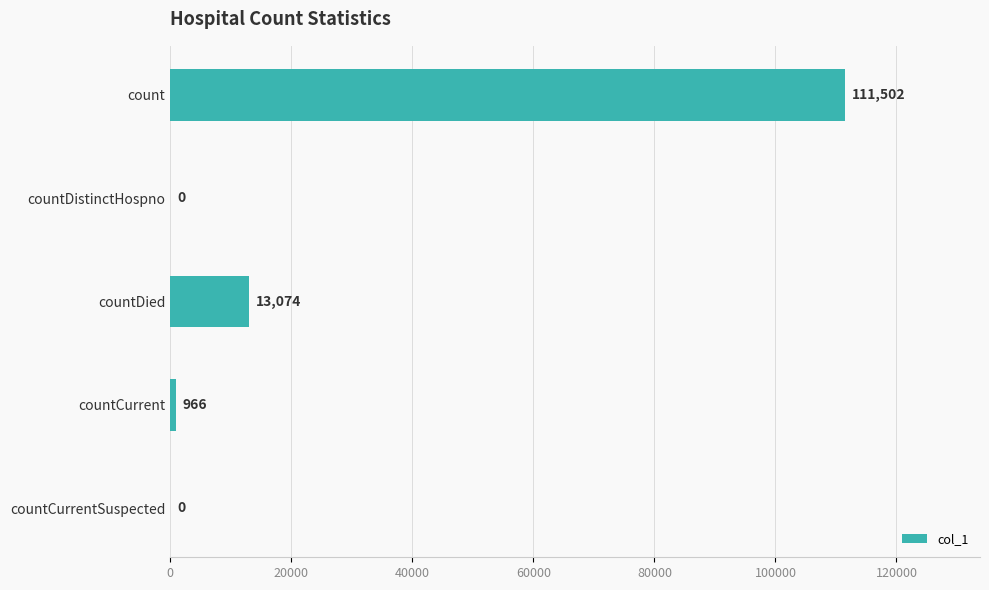

Count the number of data series in this chart.

1